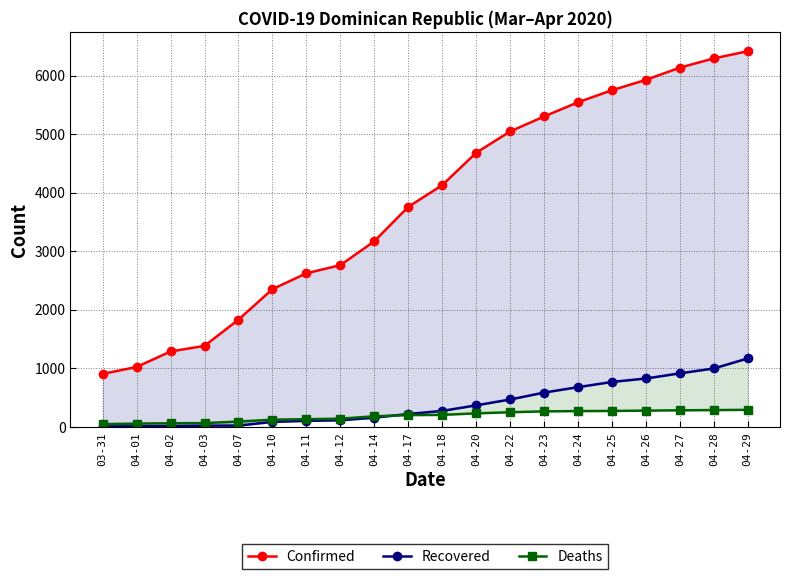

What is the difference between the maximum and second lowest values in the Recovered series?

1160